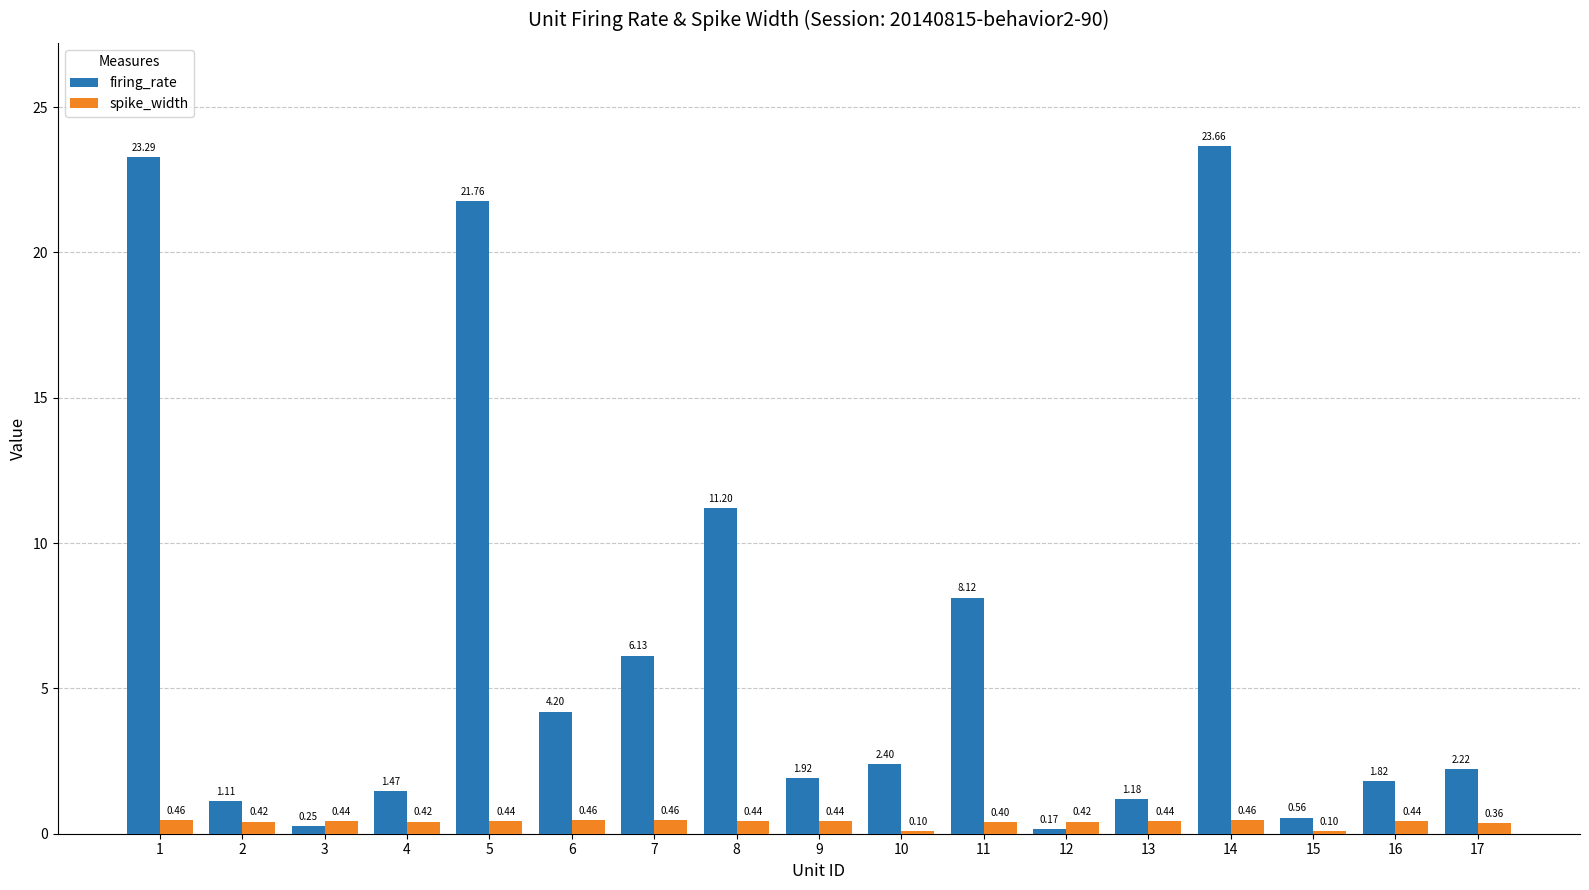

List the series in order of their peak value, highest first.

firing_rate, spike_width